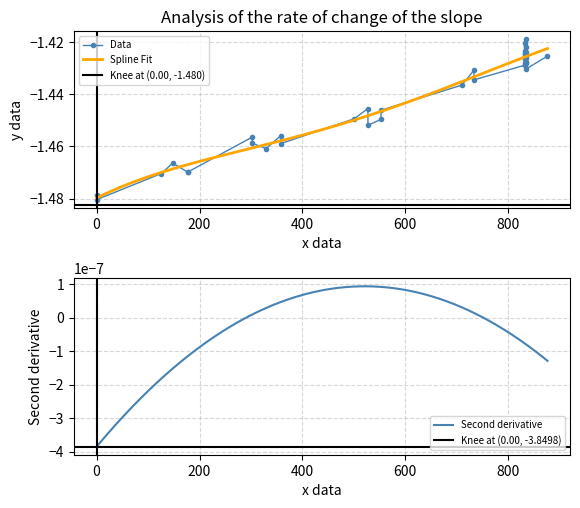

Reading left to right, extract all data points from this chart.

-1.5	-1.5	-1.5	-1.5	-1.5	-1.5	-1.5	-1.5	-1.5	-1.5	-1.5	-1.4	-1.4	-1.5	-1.4	-1.4	-1.4	-1.4	-1.4	-1.4	-1.4	-1.4	-1.4	-1.4	-1.4	-1.4	-1.4	-1.4	-1.4	-1.4	-1.4	-1.4	-1.4	-1.4	-1.4	-1.4	-1.4	-1.4	-1.4